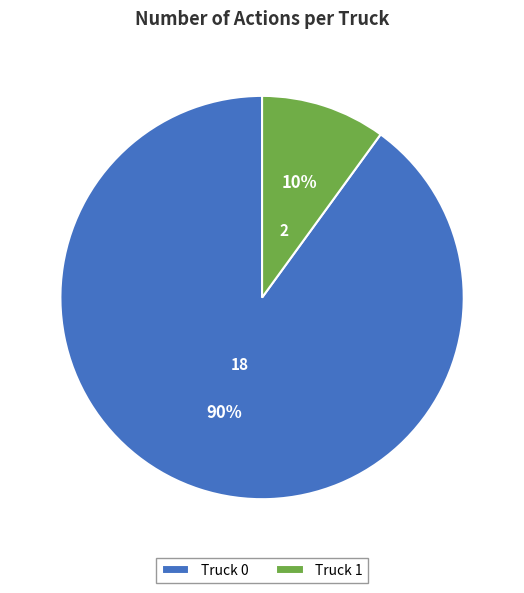

Between Truck 0 and Truck 1, which is larger?

Truck 0